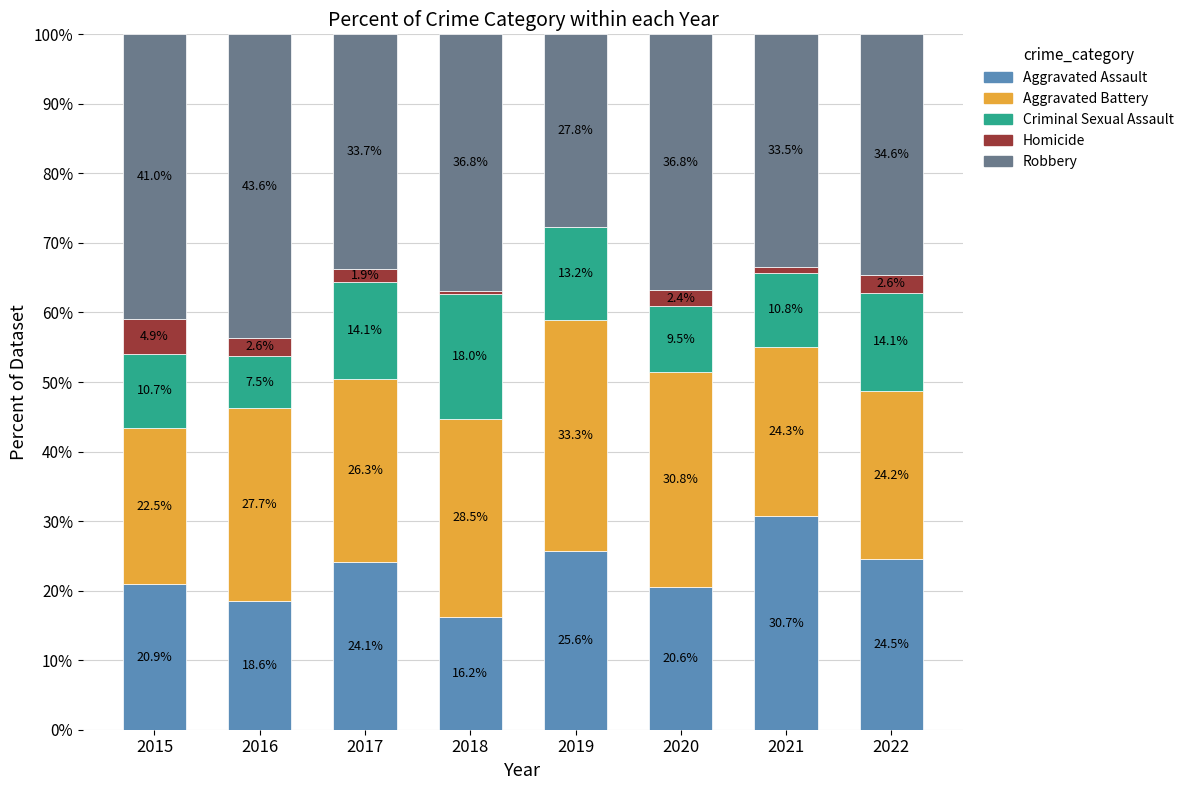

How many categories are shown in the chart?

8